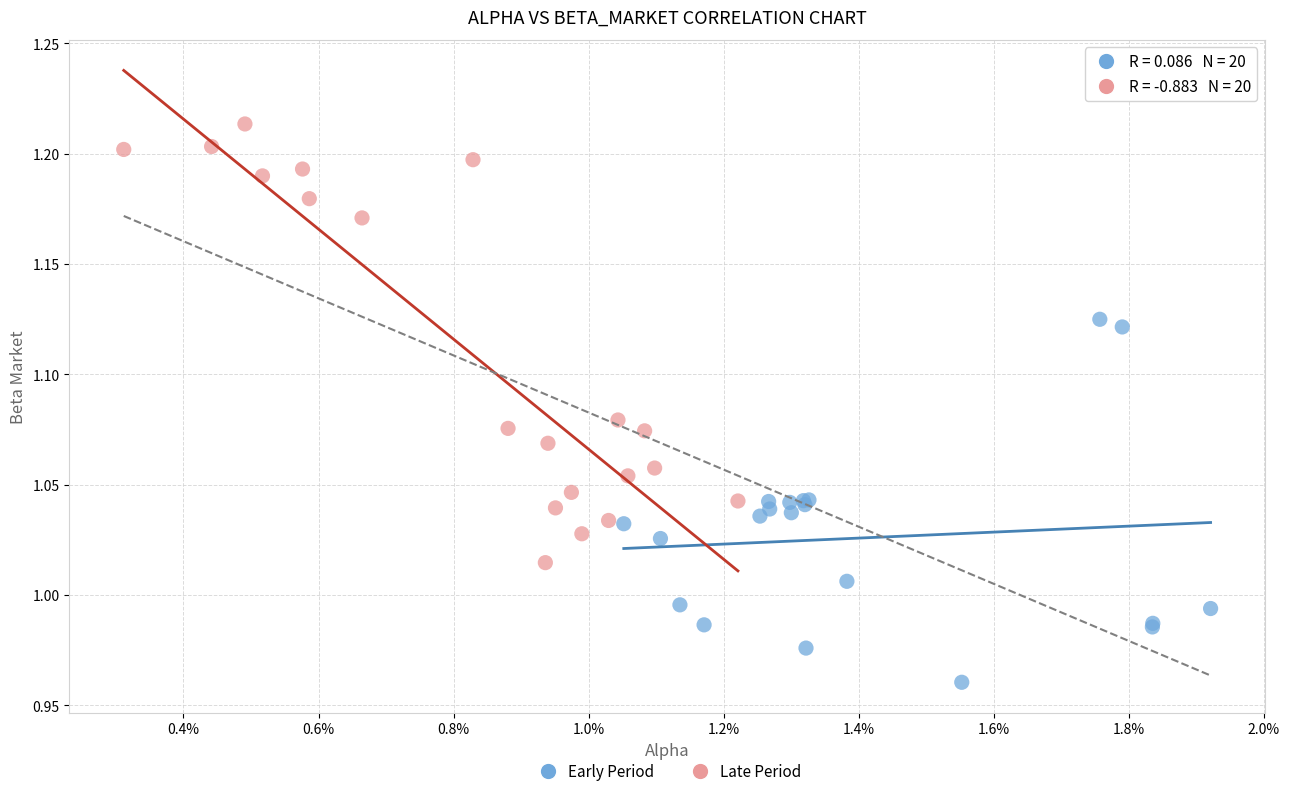

Which series has the widest spread of Y values?

Late Period